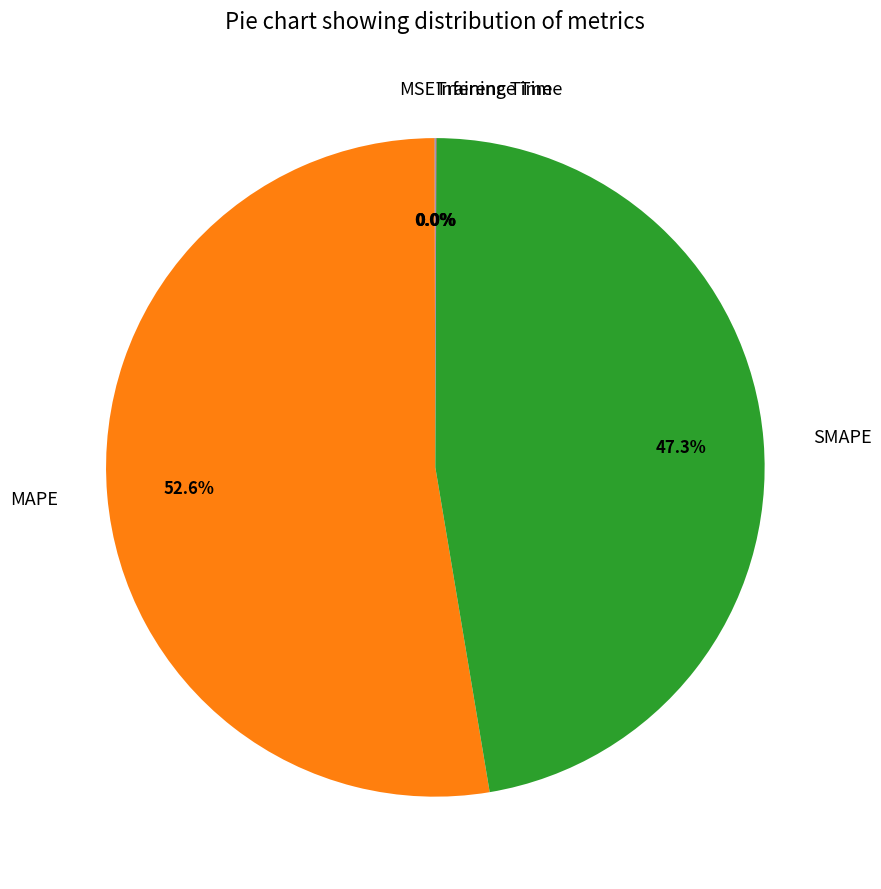

What is the ratio of the value at MAPE to the value at SMAPE?

1.1